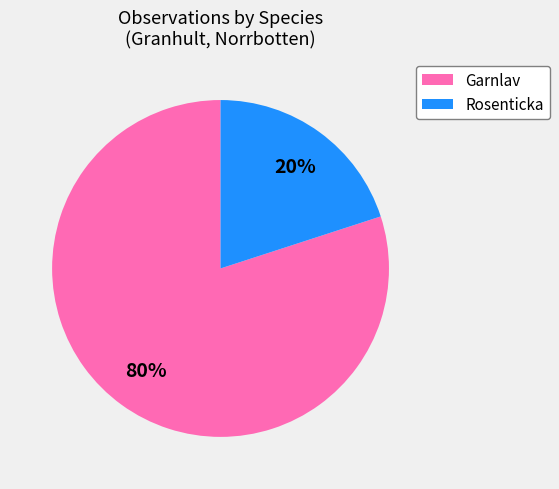

Between Garnlav and Rosenticka, which is larger?

Garnlav